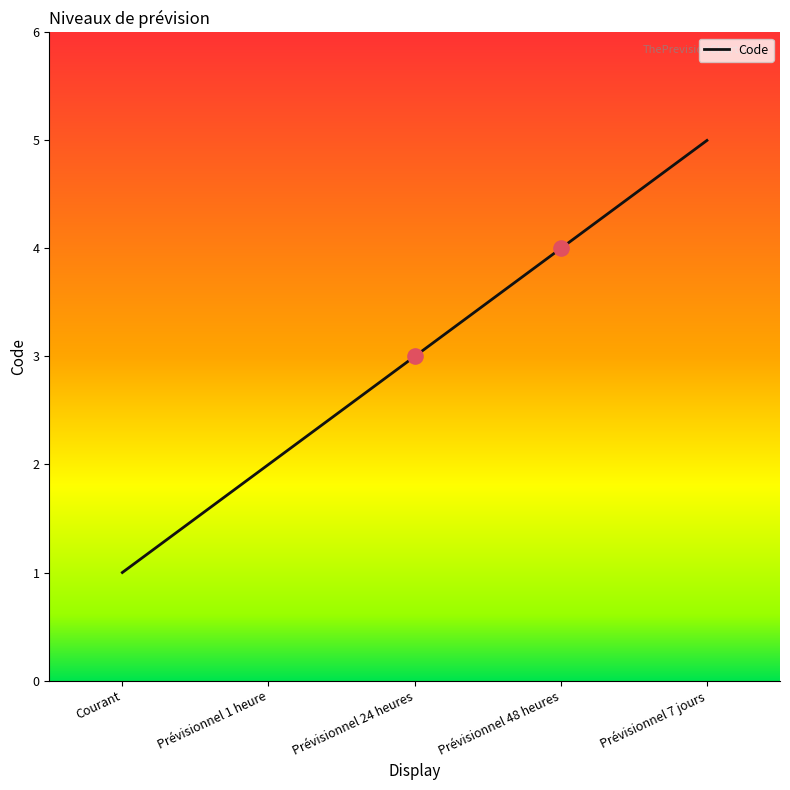

Which has a higher value, Prévisionnel 1 heure or Prévisionnel 48 heures?

Prévisionnel 48 heures